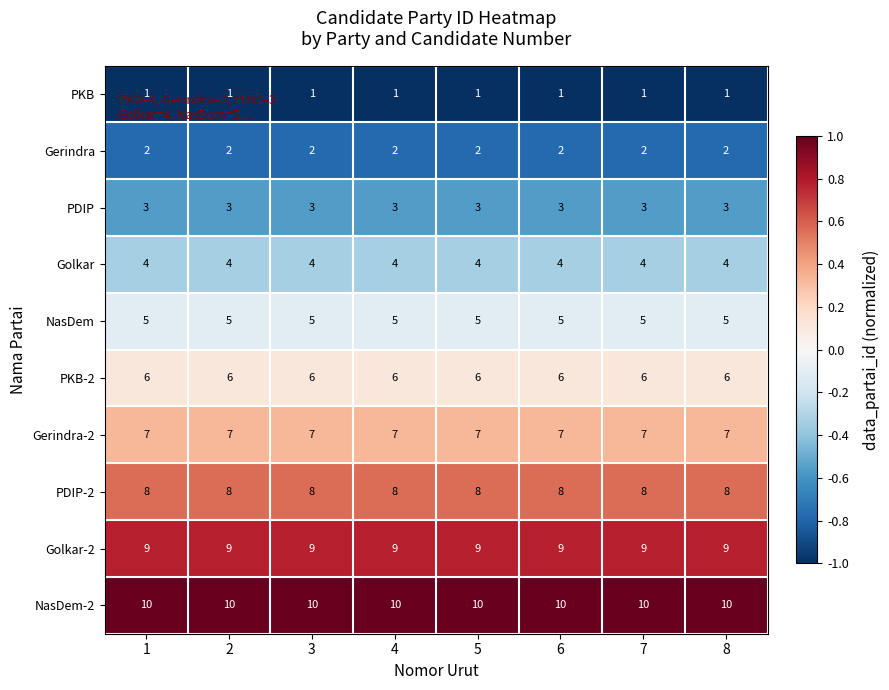

Is it true that Gerindra equals 2 at 4?

True